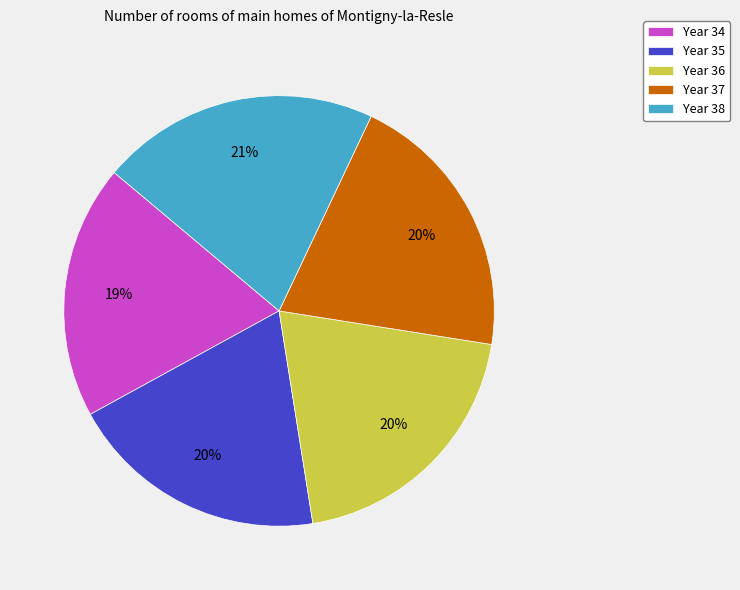

Is the sum of Year 35 and Year 37 greater than half?

No